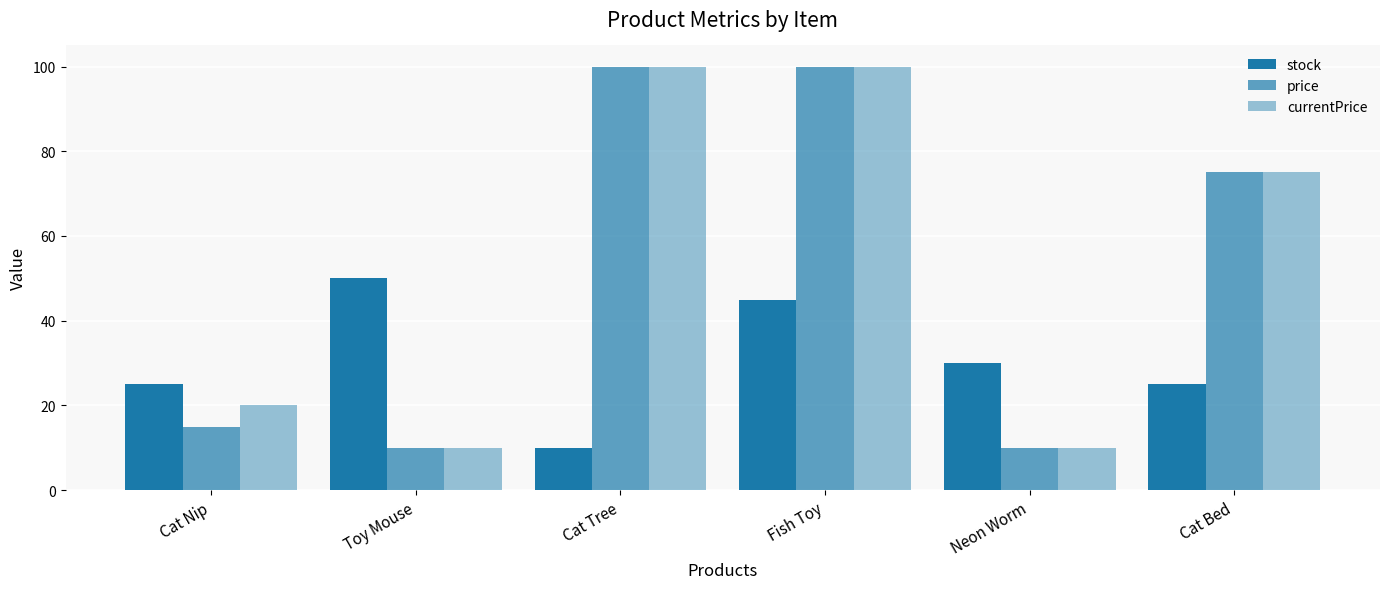

How many distinct data groups are displayed?

3